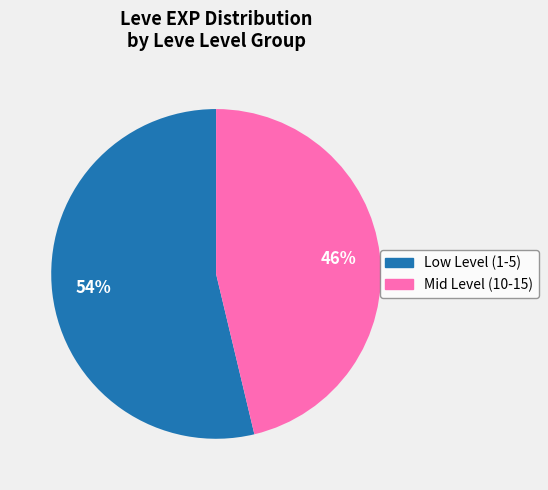

Is there a majority slice in this chart?

Yes